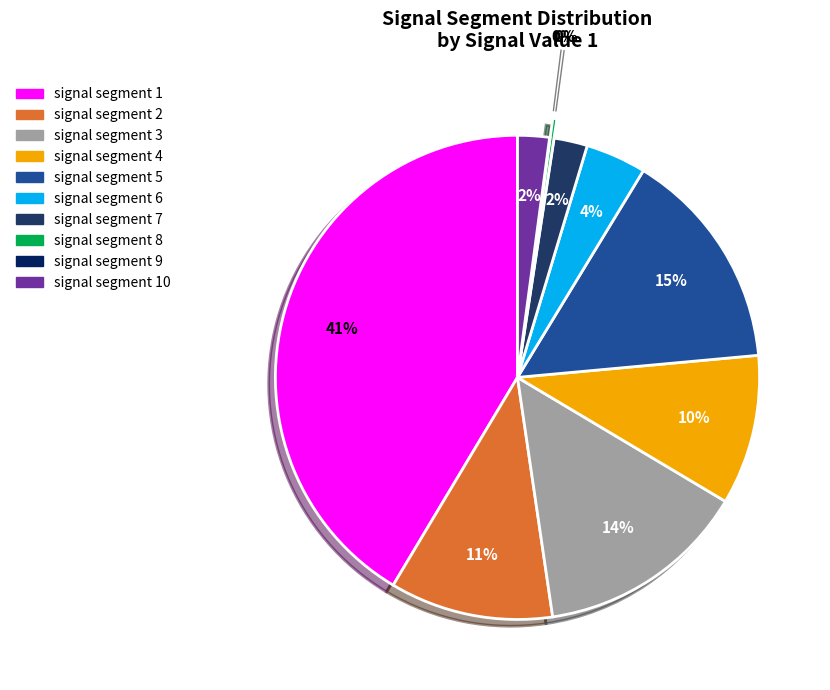

Which slice is the largest?

signal segment 1